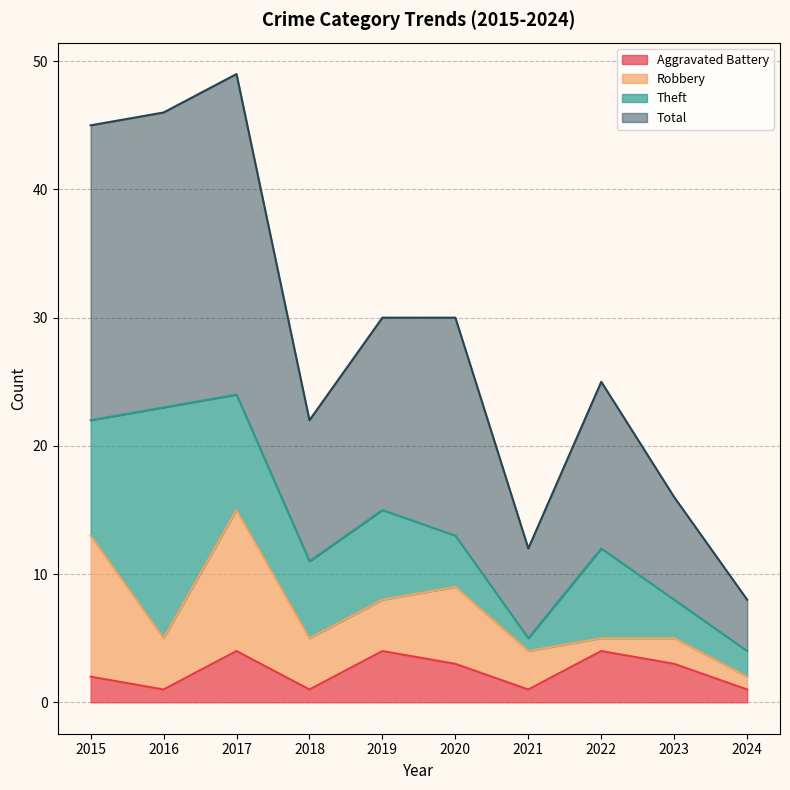

What is the difference between the maximum and minimum values in the Total series?

41